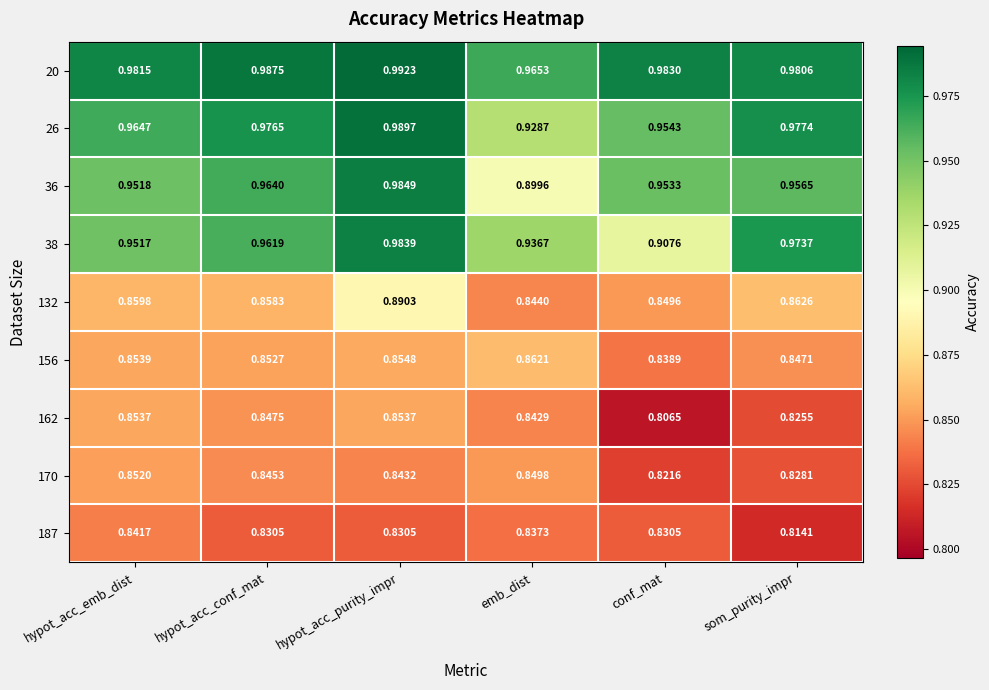

At which label does 132 reach its minimum?

emb_dist